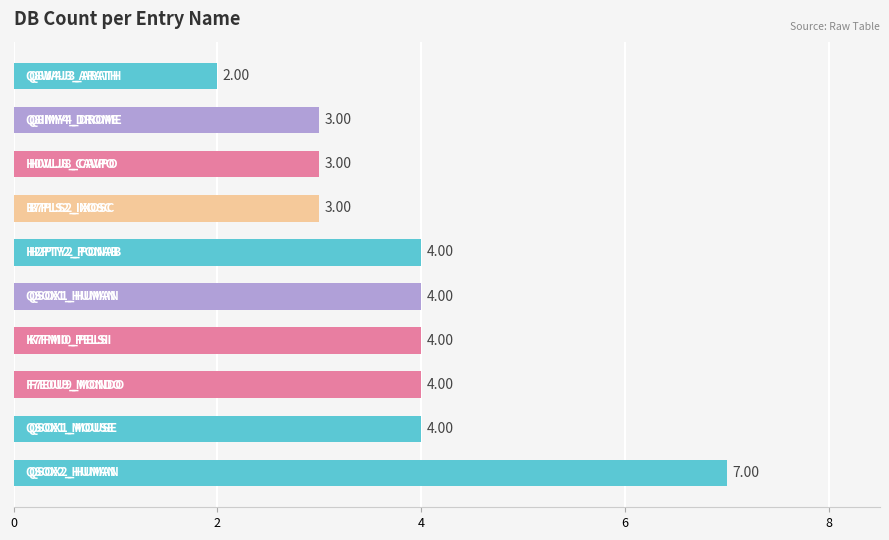

What is the sum of all values?

38